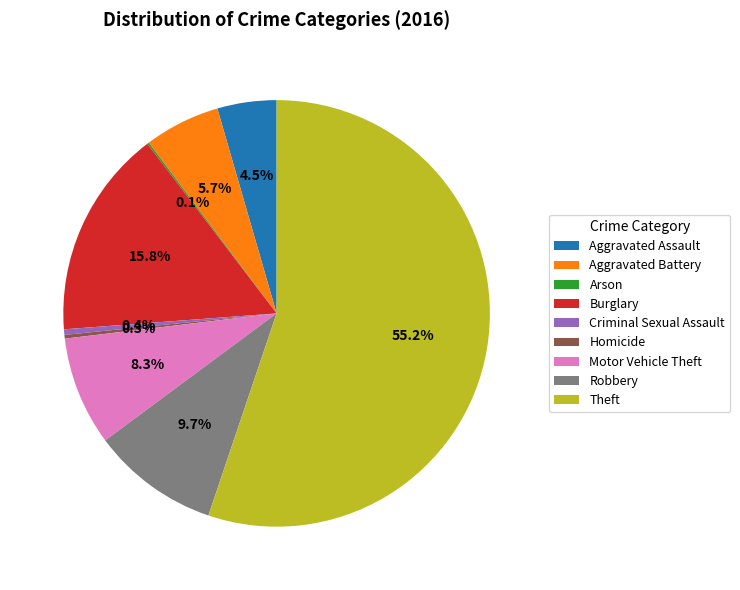

How much of the chart is everything except Burglary?

84.2%